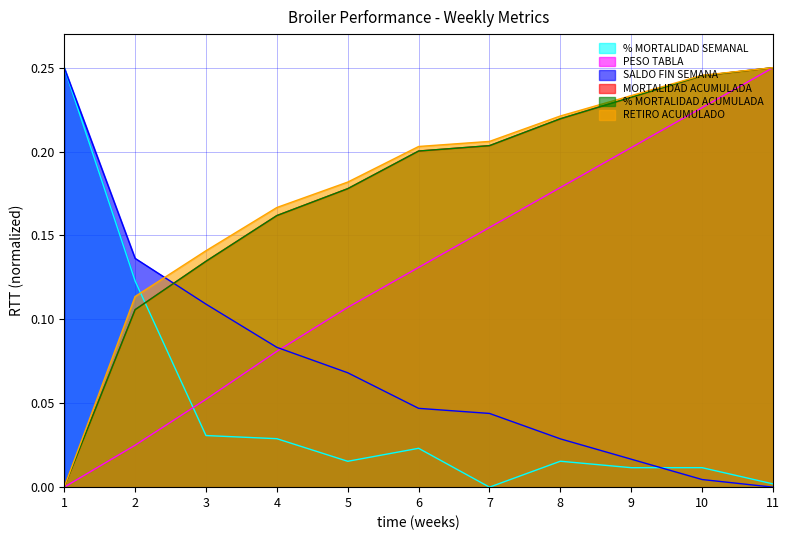

What is the approximate value of MORTALIDAD ACUMULADA at 5?

0.2